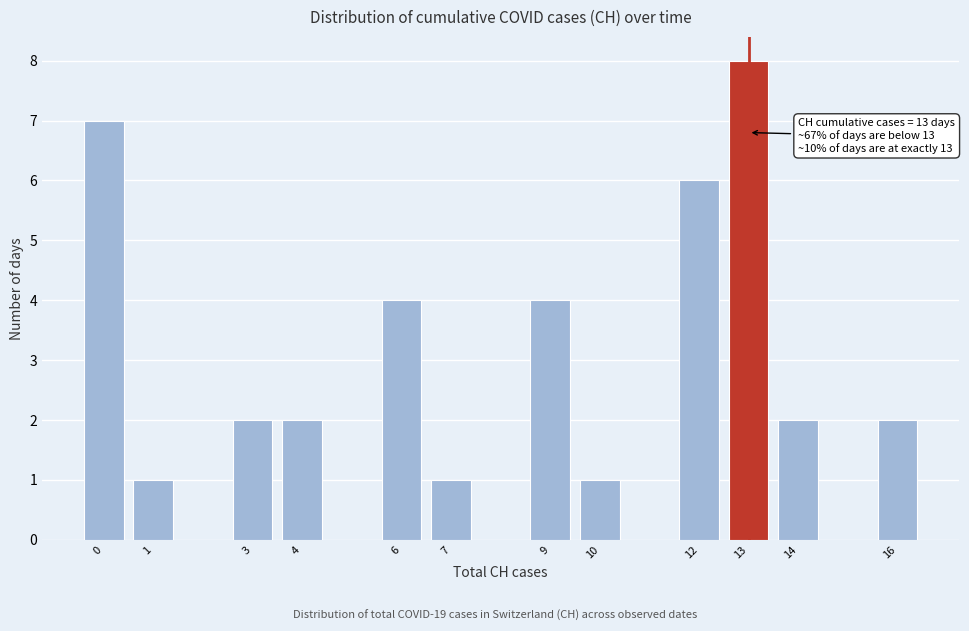

Reading left to right, transcribe all the data shown in this chart.

0=7	1=1	3=2	4=2	6=4	7=1	9=4	10=1	12=6	13=8	14=2	16=2